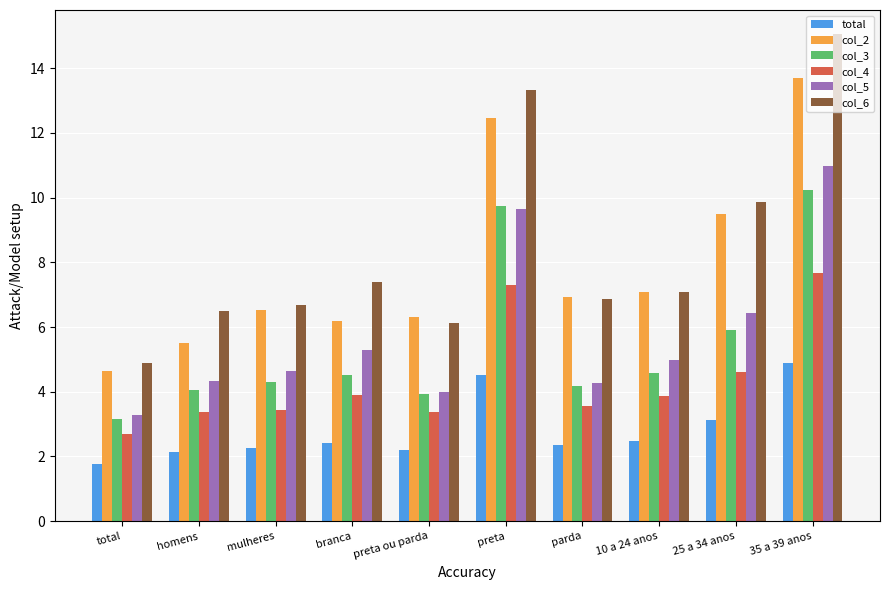

The col_4 series shows 3.6 at parda. True or false?

True